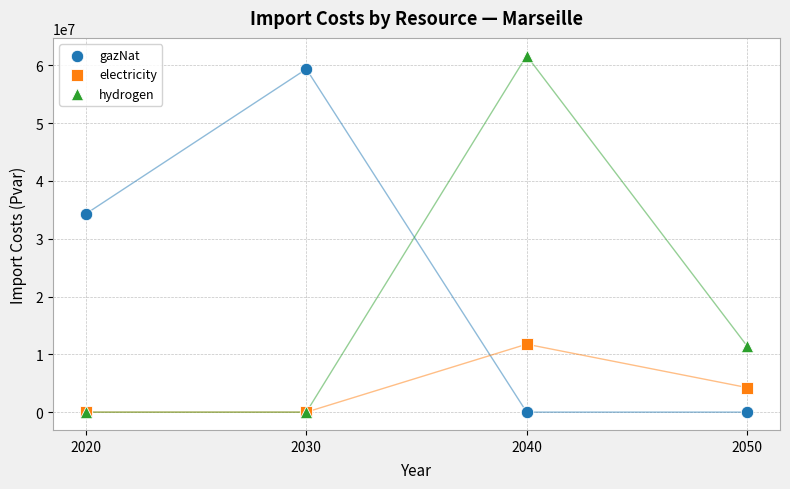

Which series reaches the maximum Y coordinate?

hydrogen